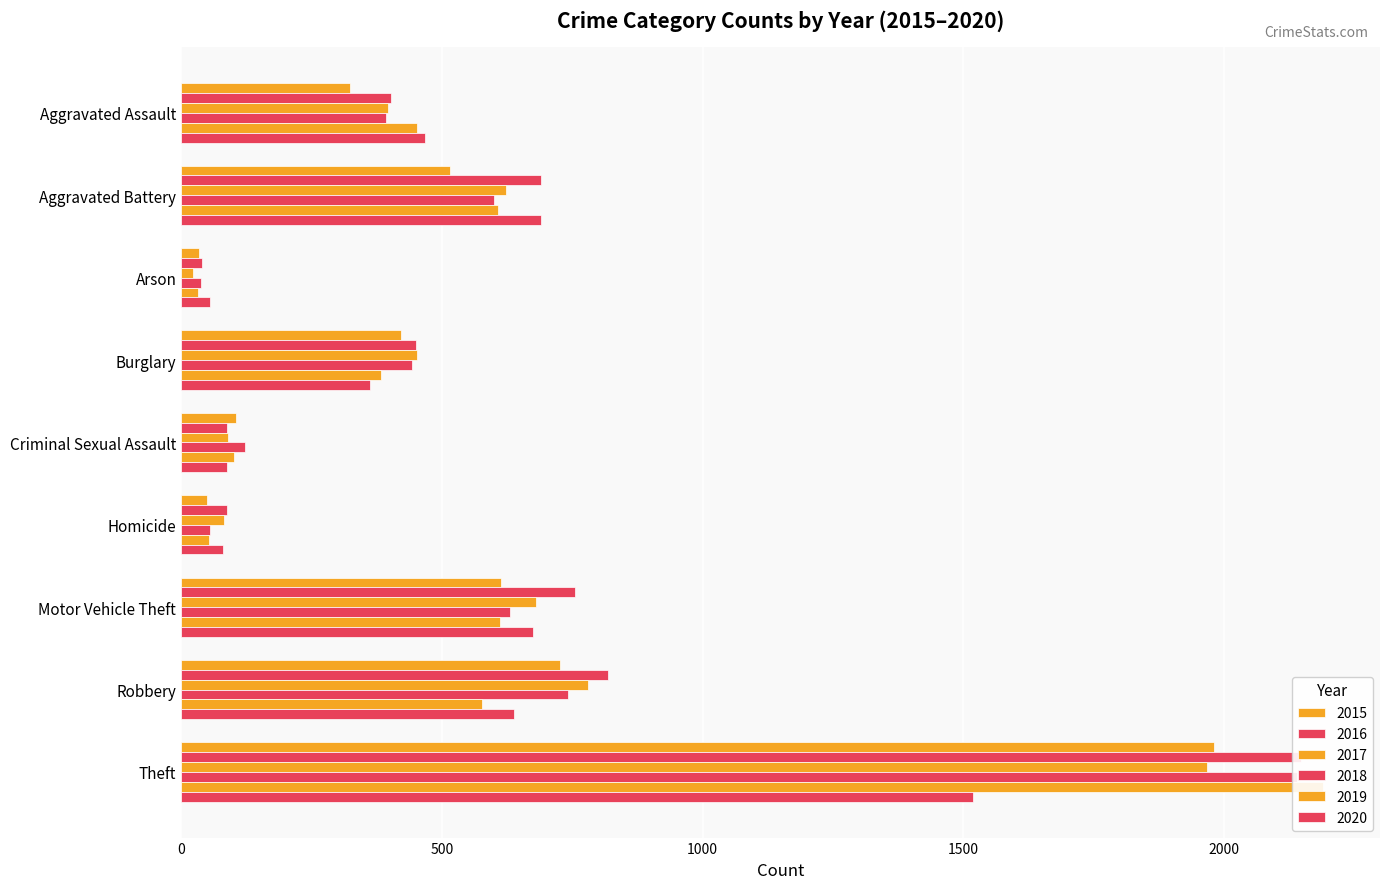

What is the value of the 2018 bar at the 6th from the left?

56